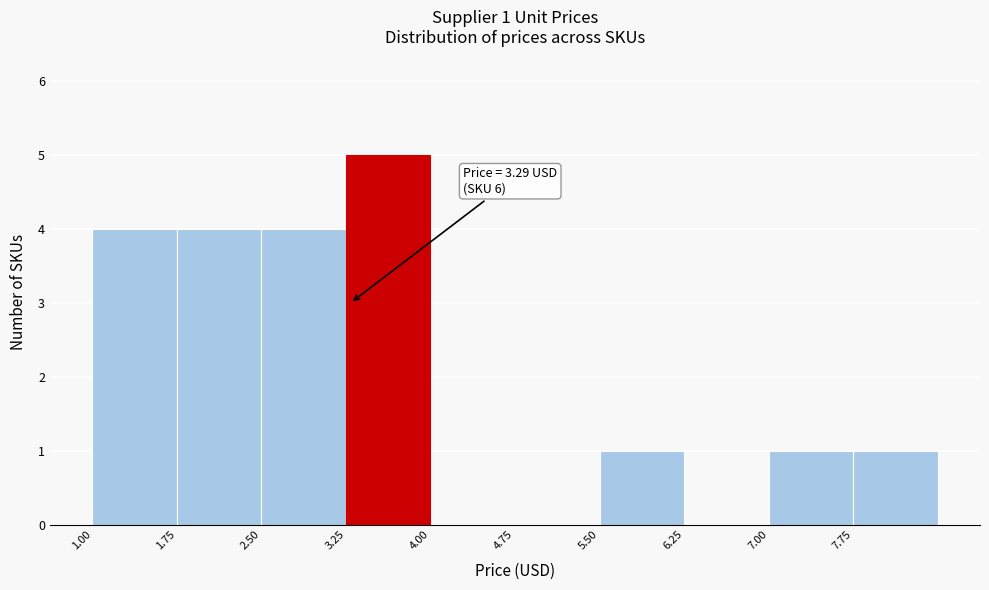

Which range on the x-axis has the tallest bar?

3.25 to 4.00